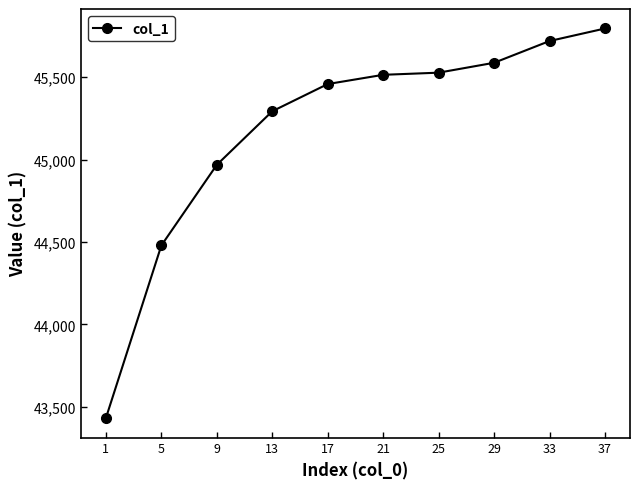

Where is the data nearest to the value 44613?

5